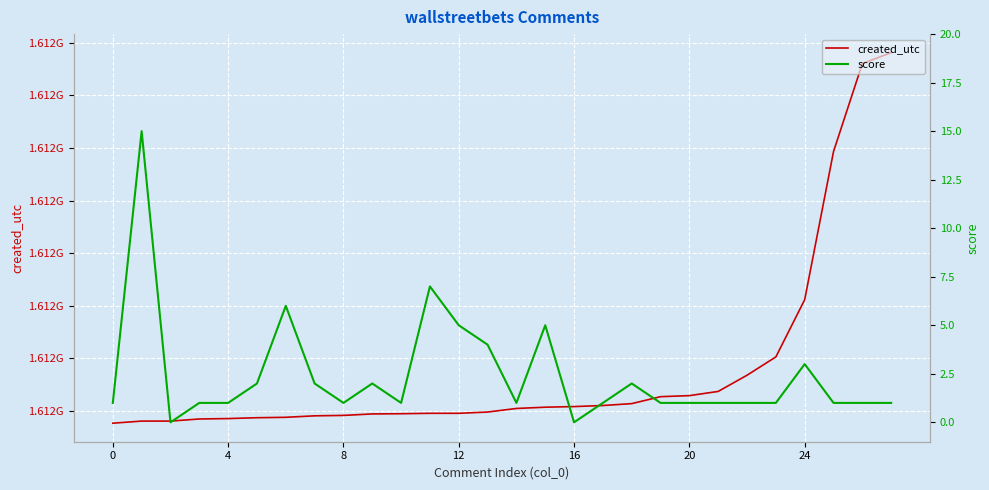

True or false: created_utc and score intersect in this chart.

False